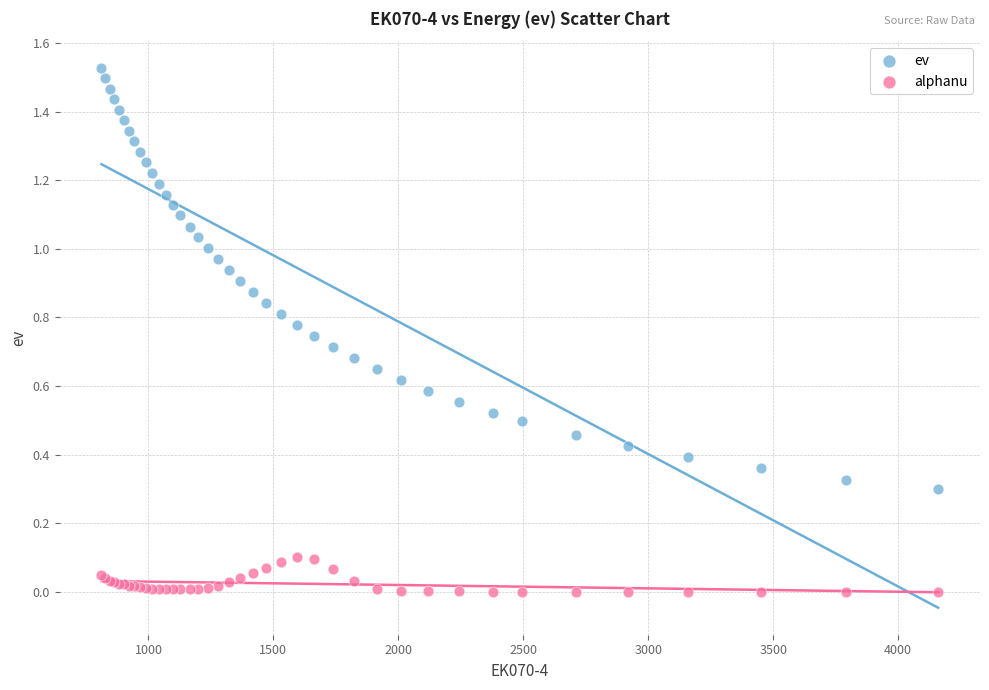

Which series has the largest Y range (max minus min)?

ev